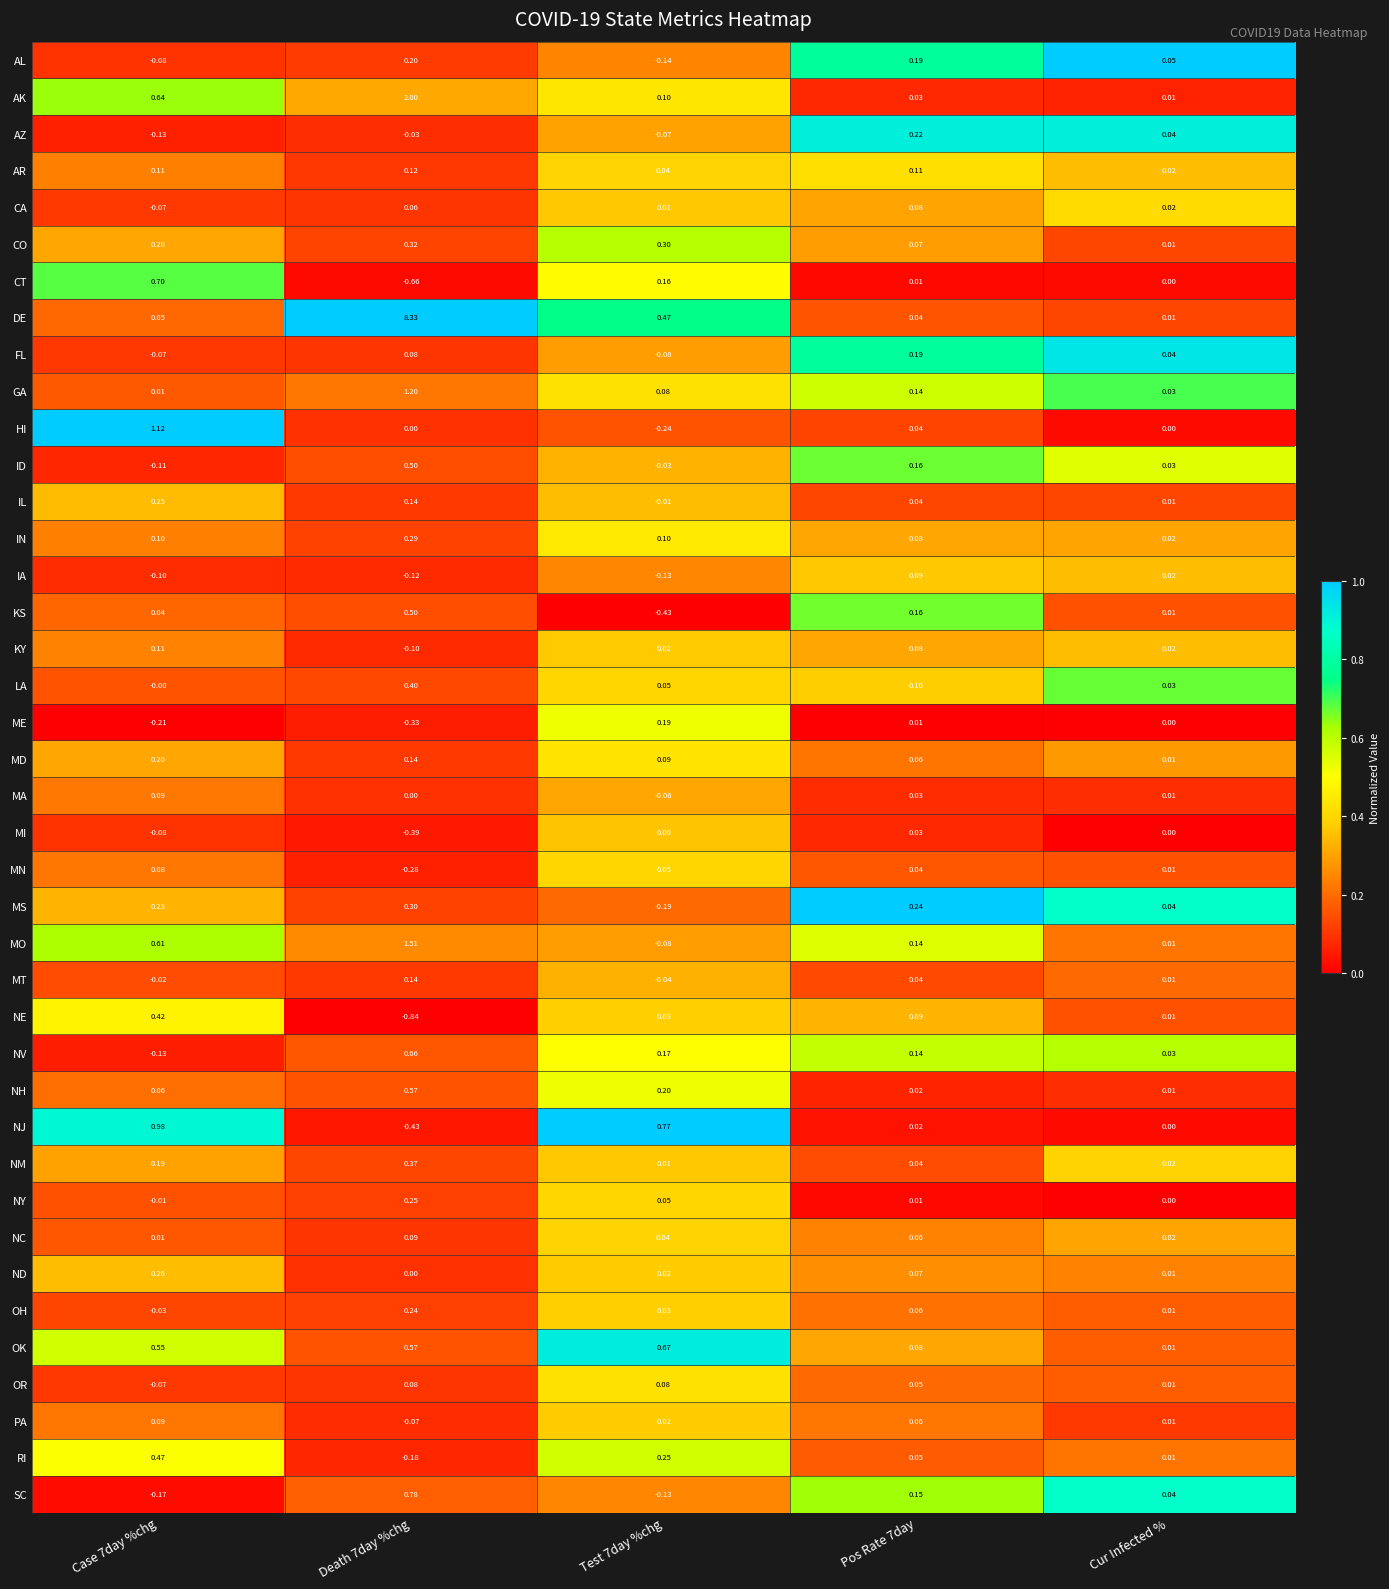

Which series has the widest spread of values?

DE